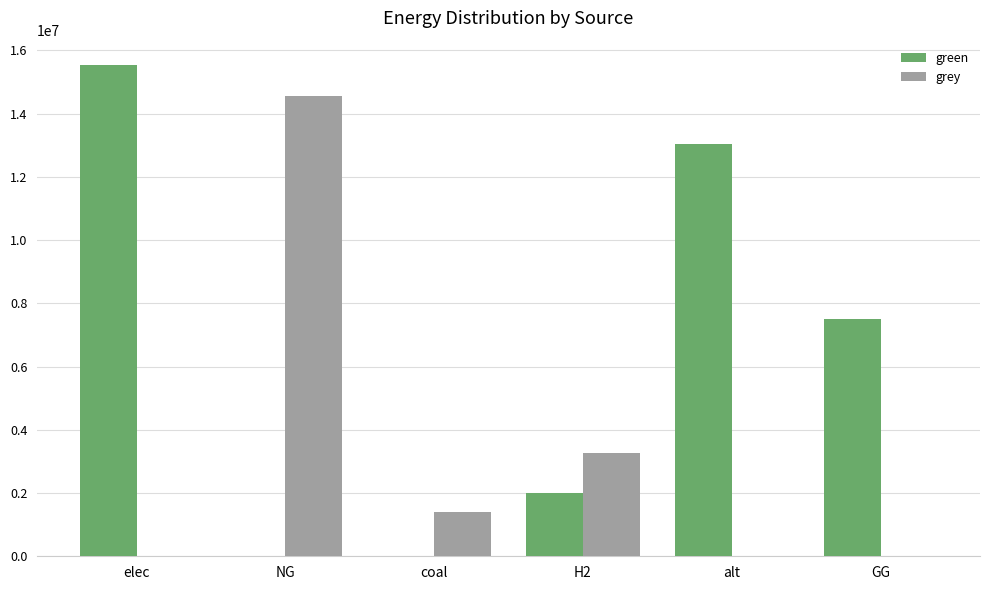

What is the sum of all grey values?

19230509.3